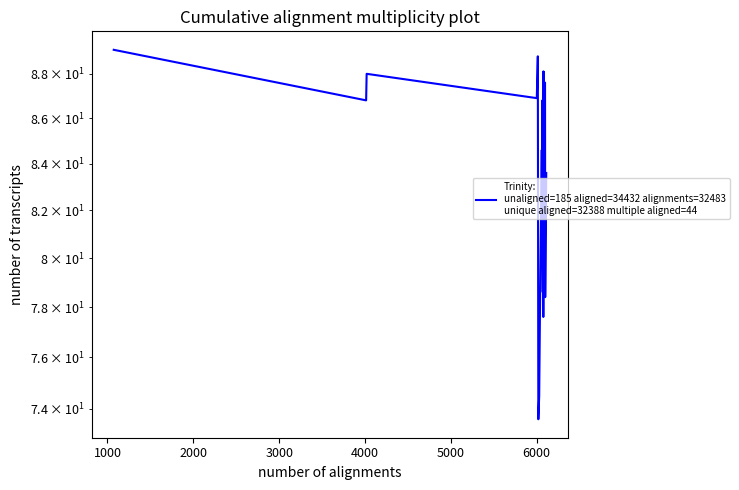

How many interior local valleys (lower than both neighbors) does the data have?

8